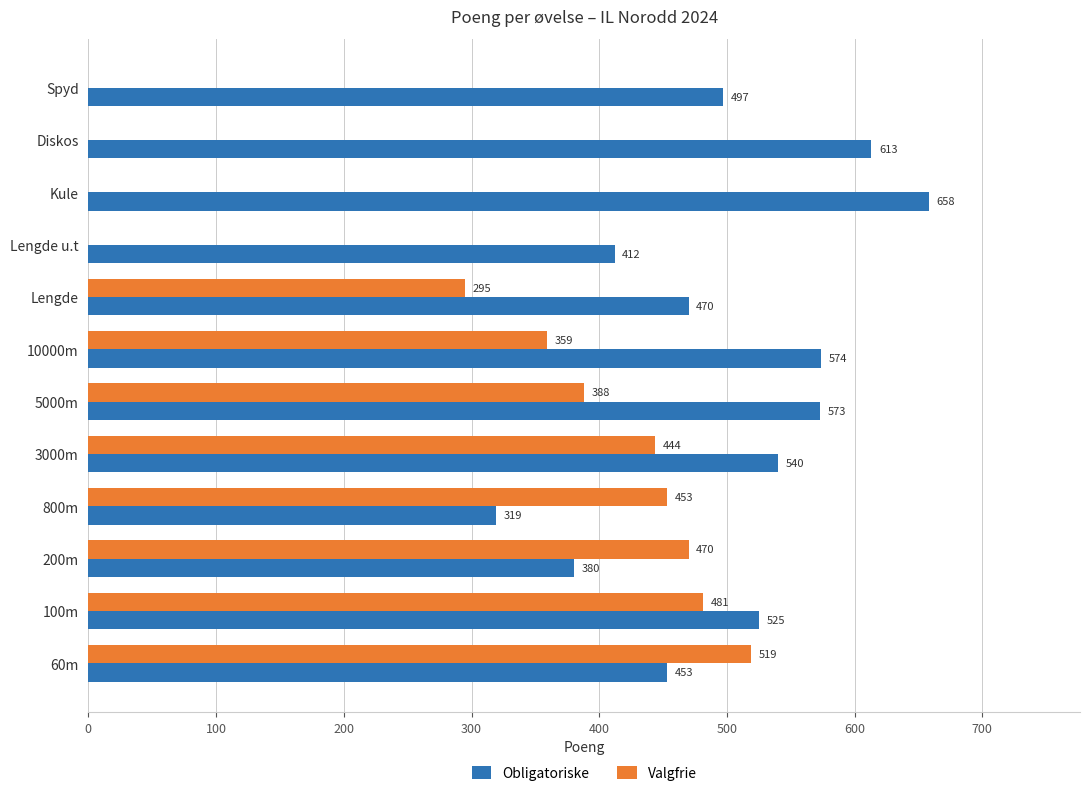

What is the maximum value shown in the chart?

658